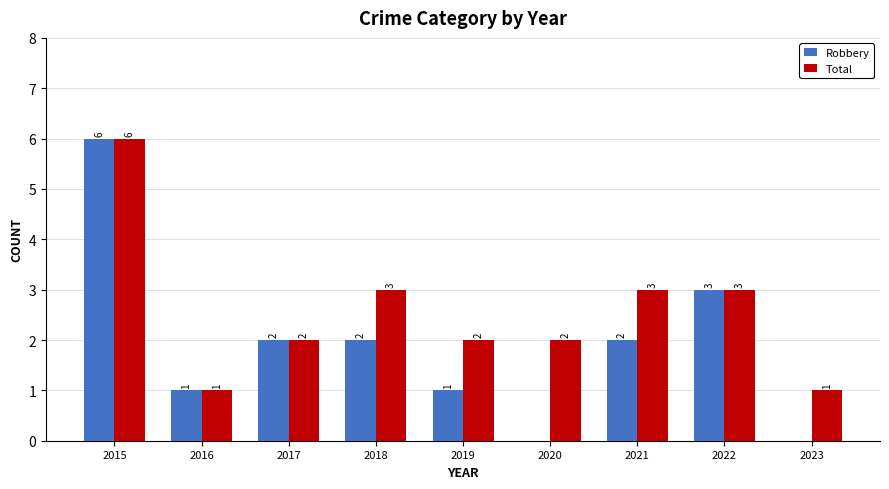

The Total series shows 5 at 2018. True or false?

False